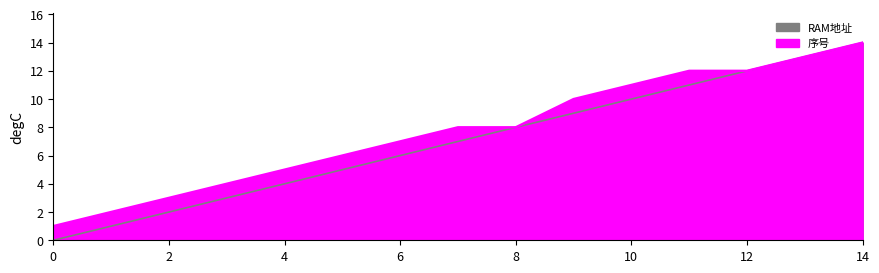

True or false: 序号_numeric has more than 0 points higher than both neighbors.

False